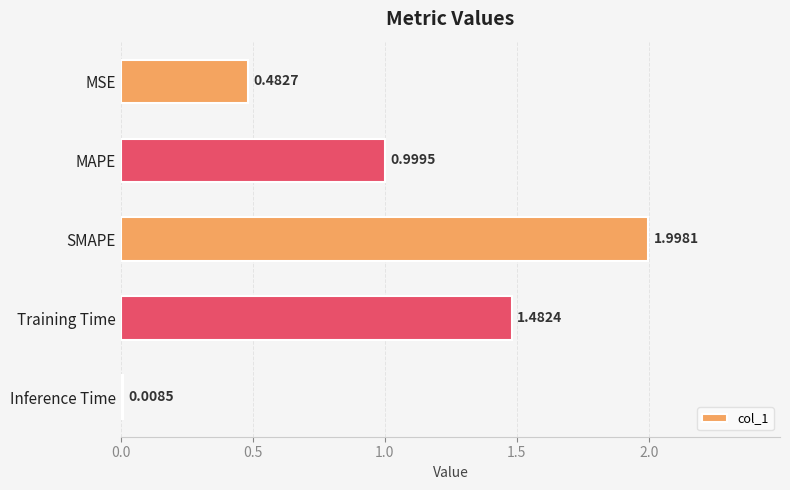

Which category has the lowest value across all series?

Inference Time